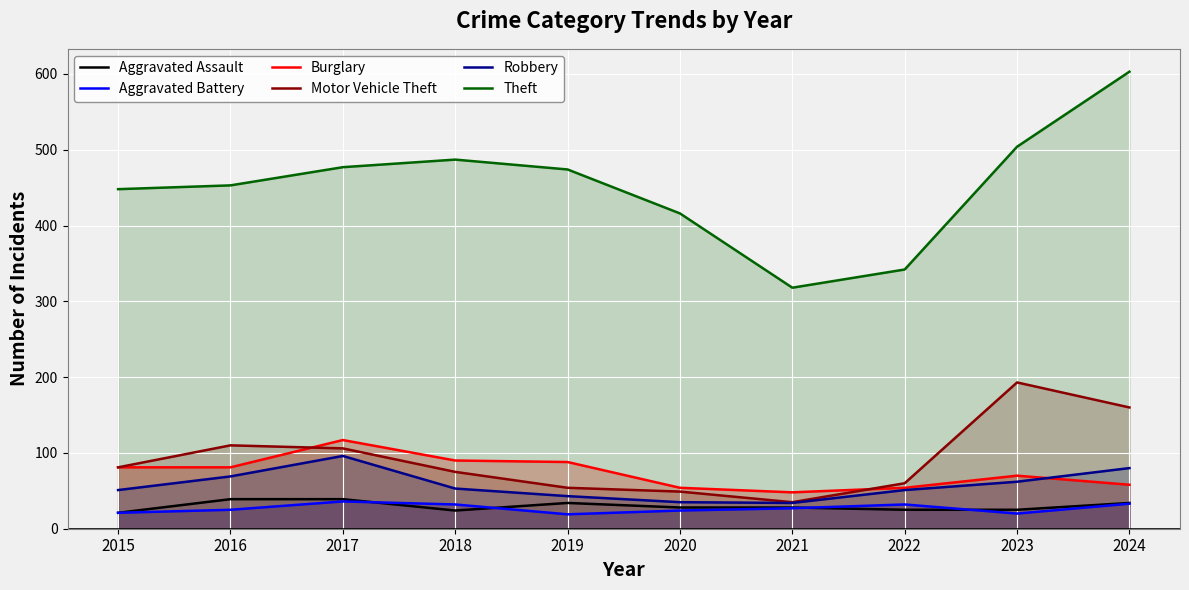

Where is the first local minimum for Burglary?

2021